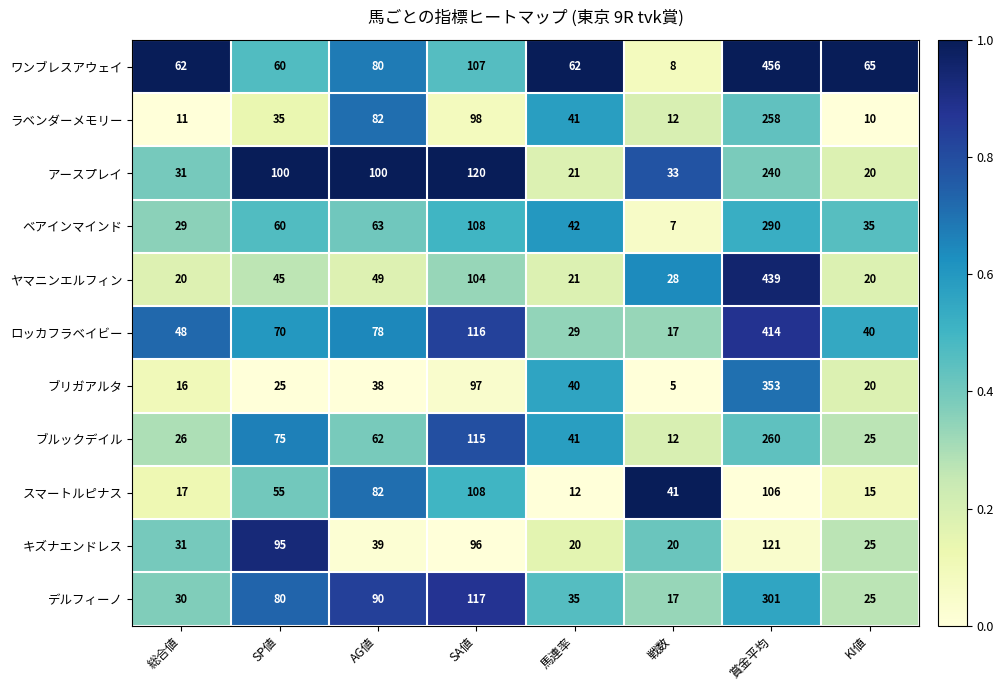

How many data points does each series have?

8